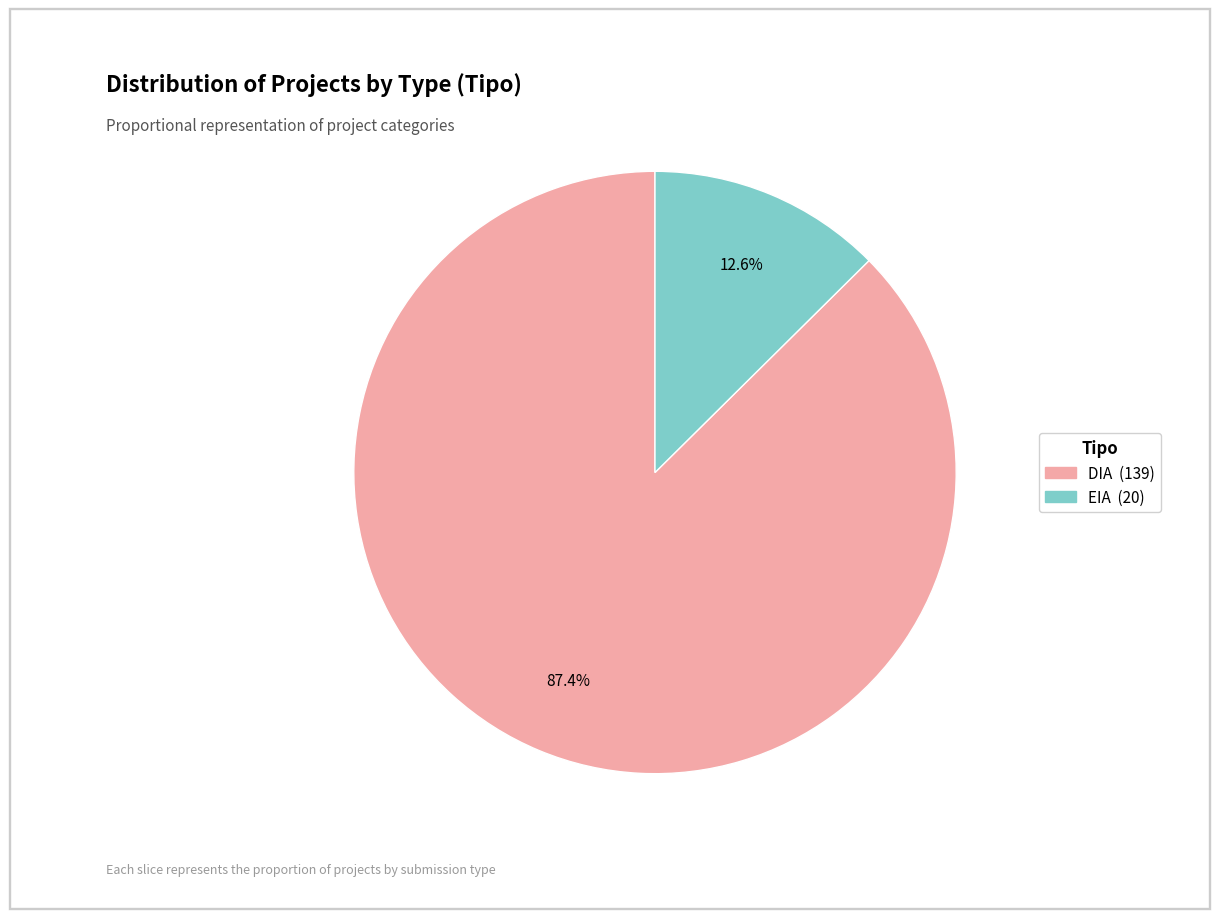

Is there a majority slice in this chart?

Yes